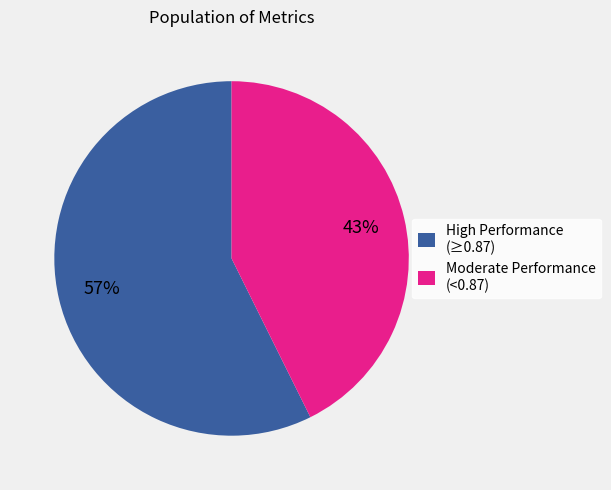

Do Moderate Performance (<0.87) and High Performance (≥0.87) together represent more than half of the pie?

Yes